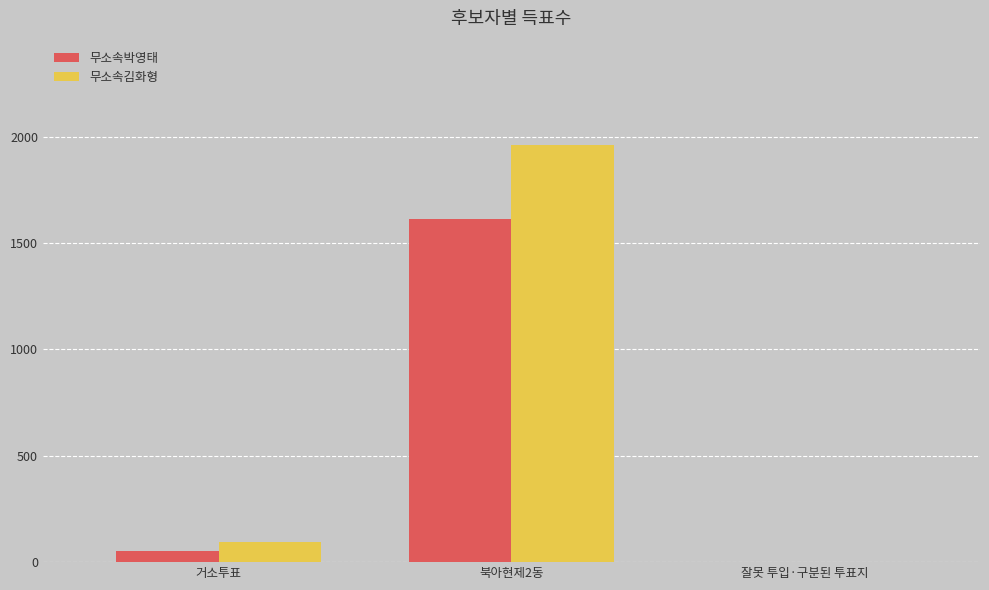

What is the total value across all series at 북아현제2동?

3575